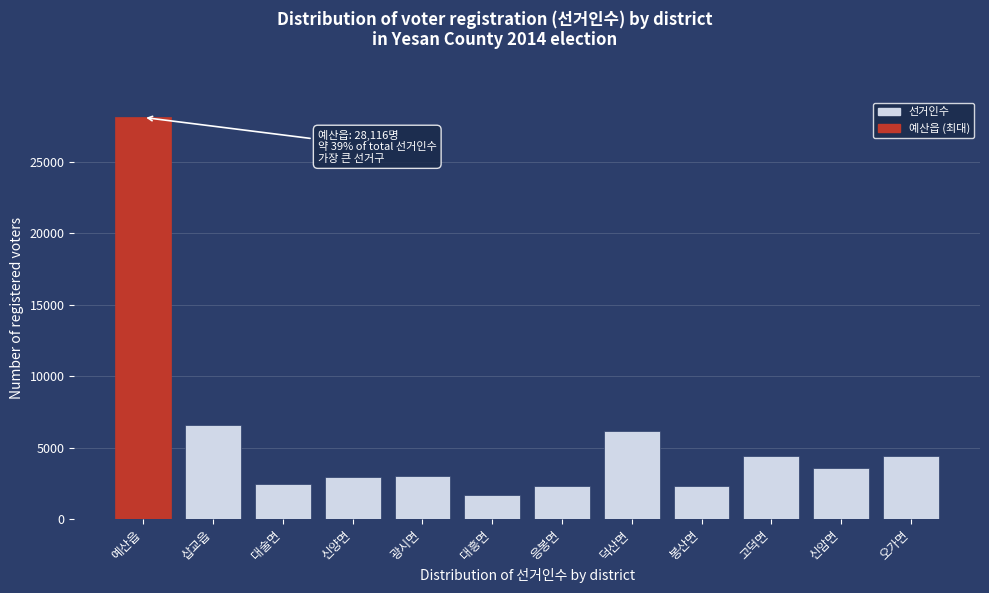

The value at 고덕면 is 4422. True or false?

True